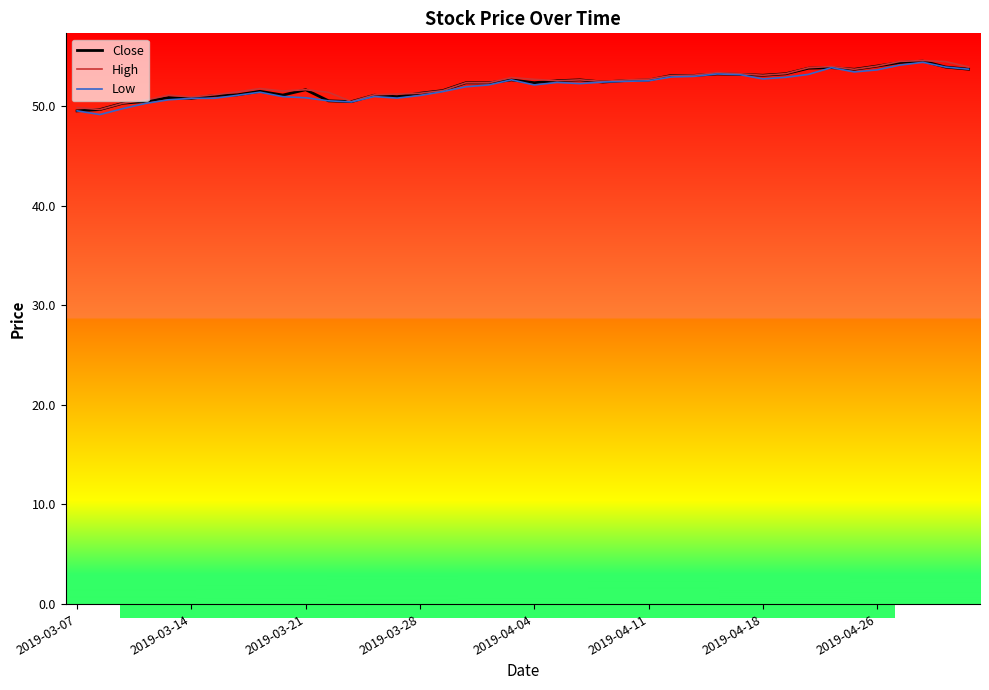

What is the minimum value shown in the chart?

49.1